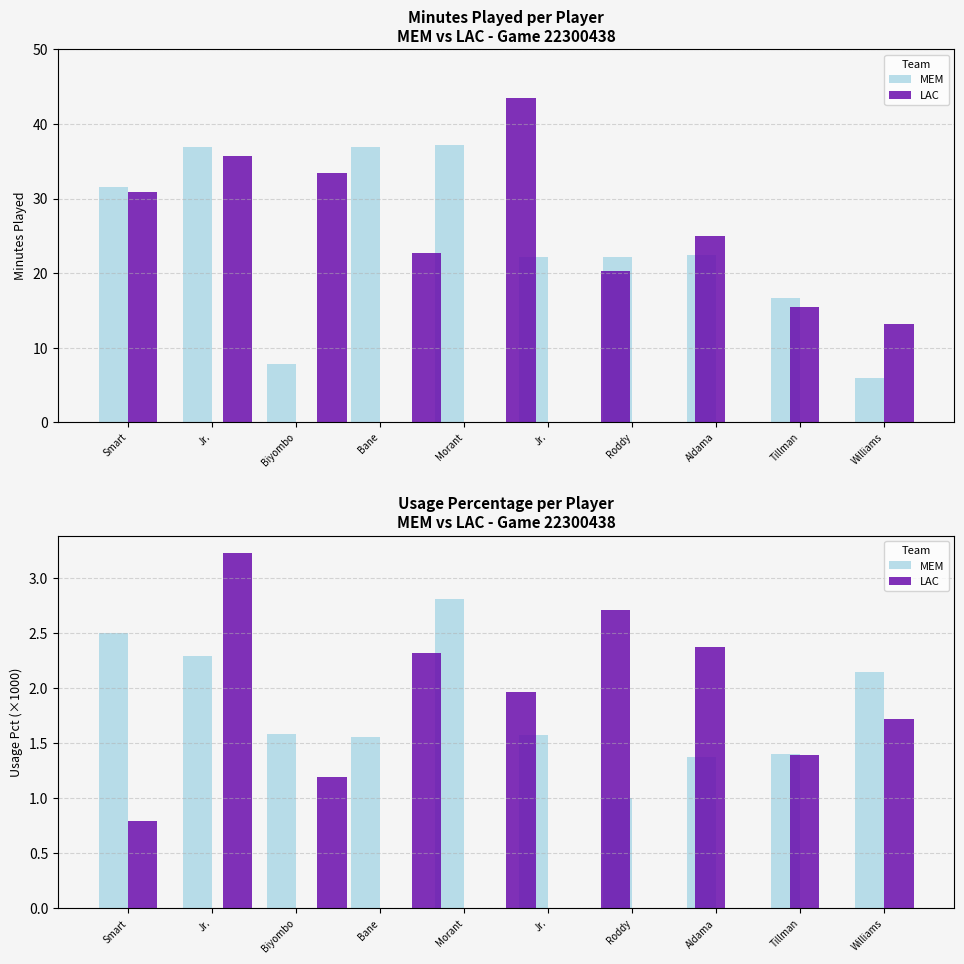

How many values are below 22?

3